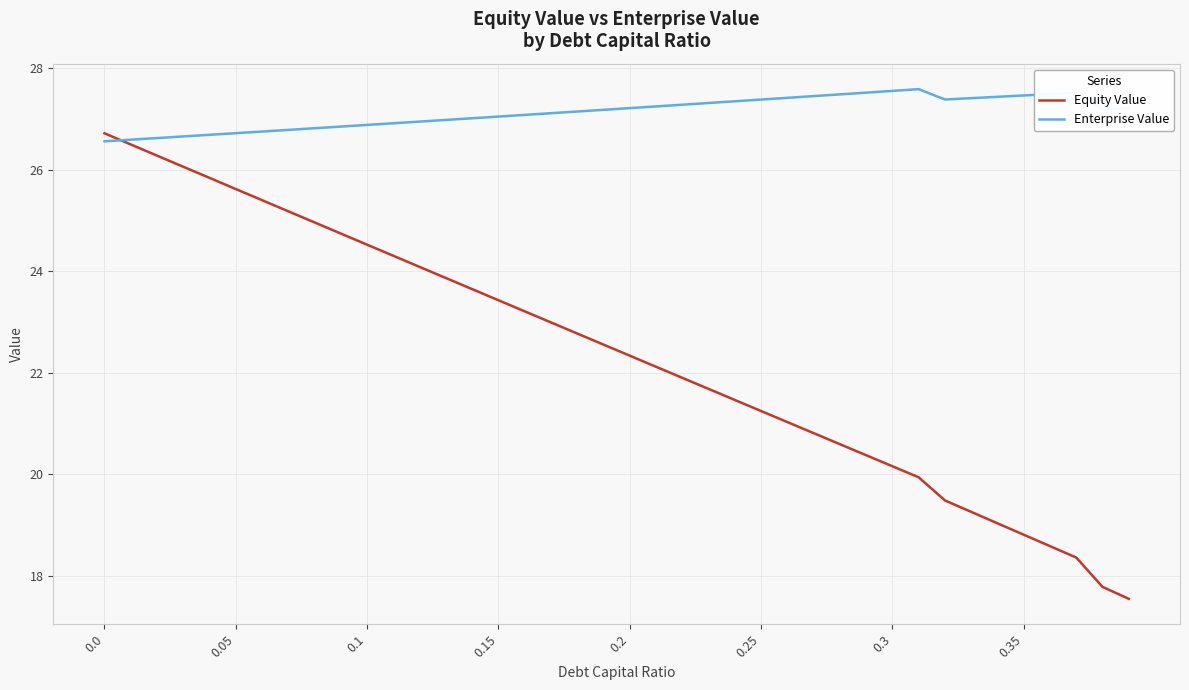

Which series has the largest total across all categories?

Enterprise Value